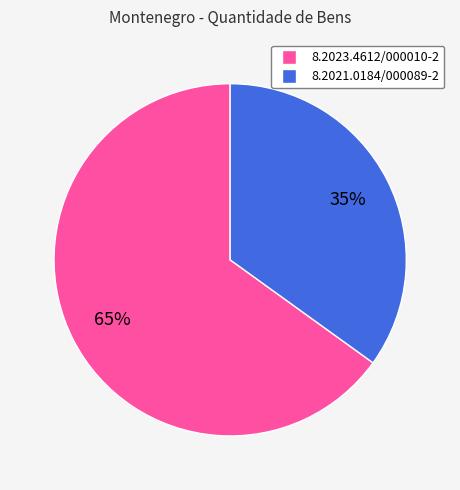

To the nearest percent, what is the difference between the 8.2023.4612/000010-2 and 8.2021.0184/000089-2 slice percentages?

30%